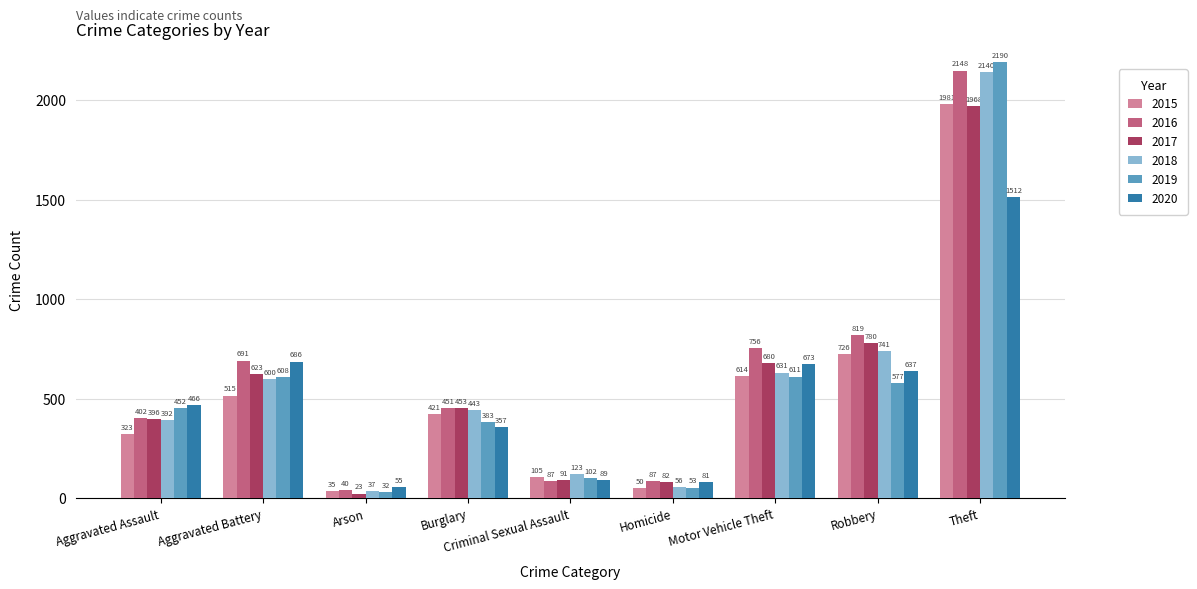

The 2017 series shows 396 at Aggravated Assault. True or false?

True